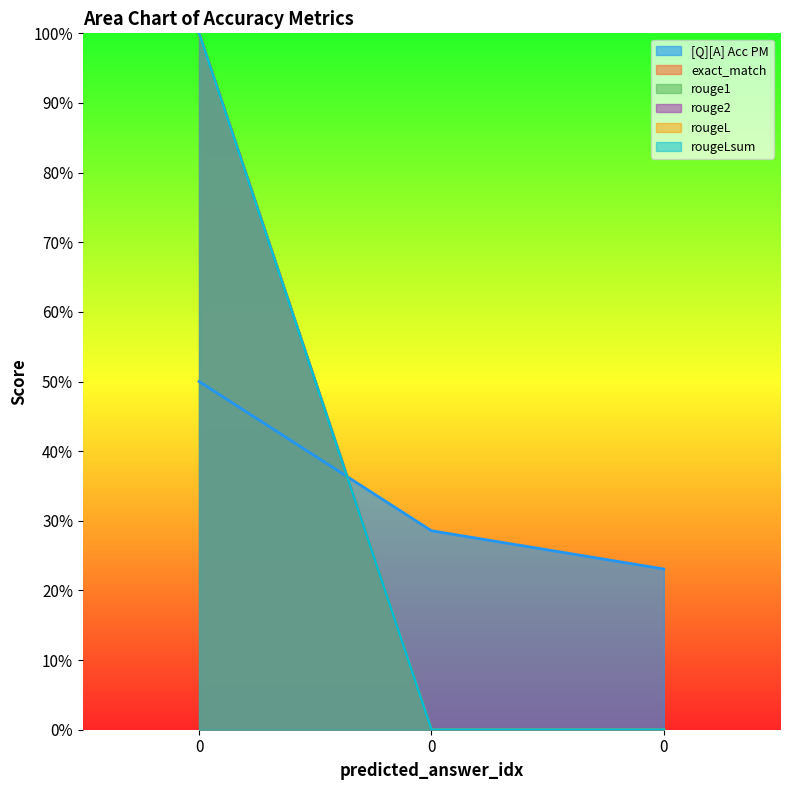

What is the highest value of the rougeL series?

1.0